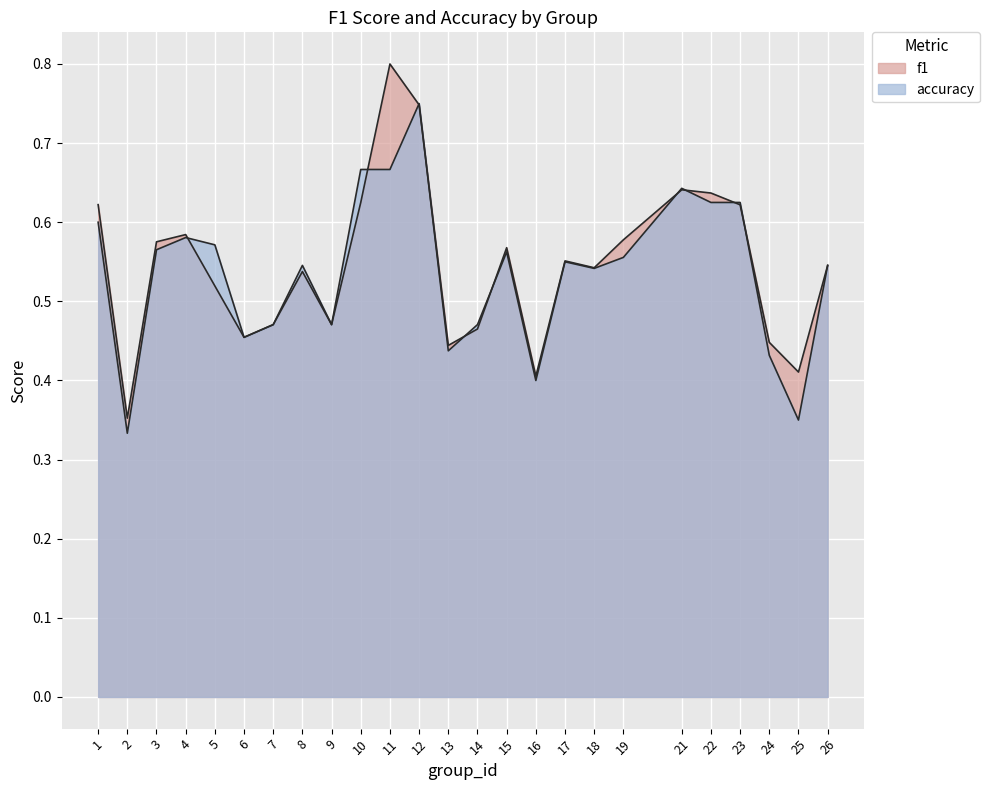

True or false: accuracy and f1 intersect in this chart.

True